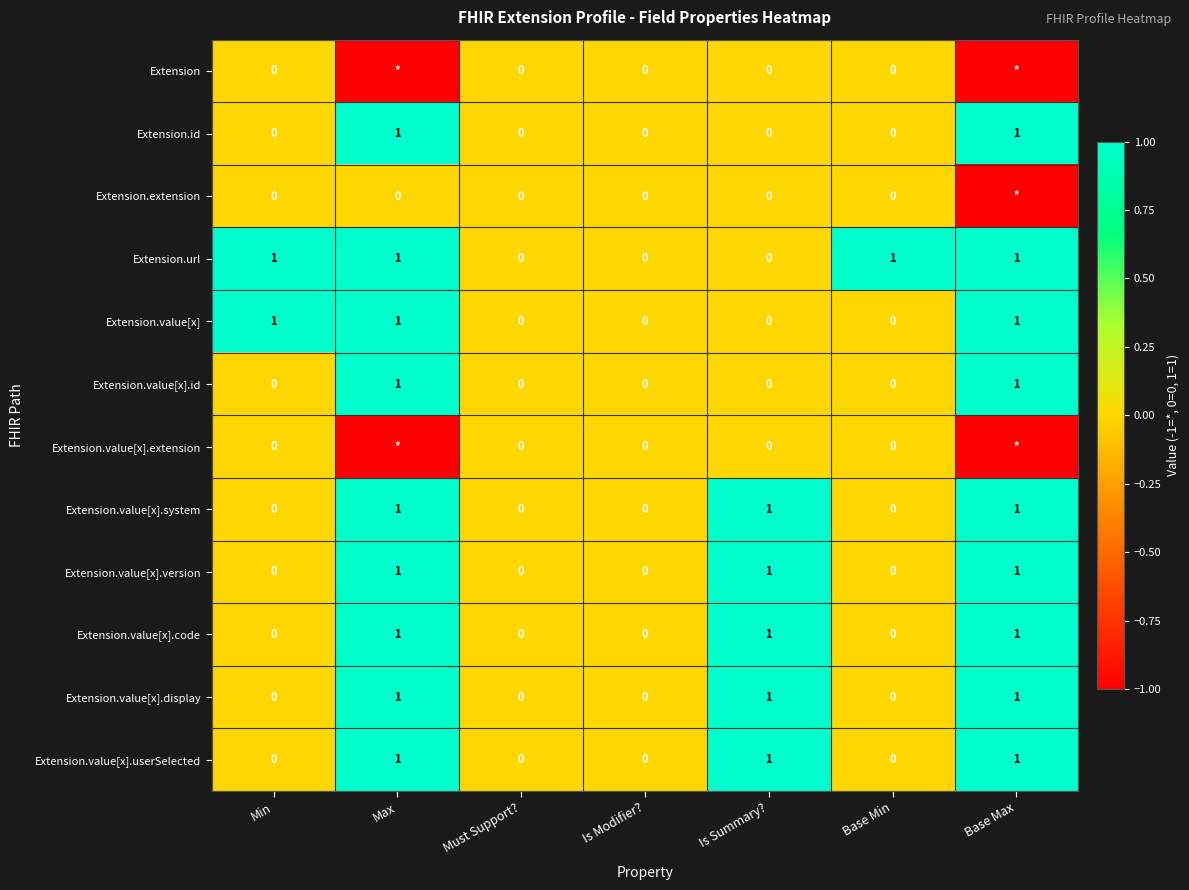

The Extension.url series shows 1 at Base Max. True or false?

True